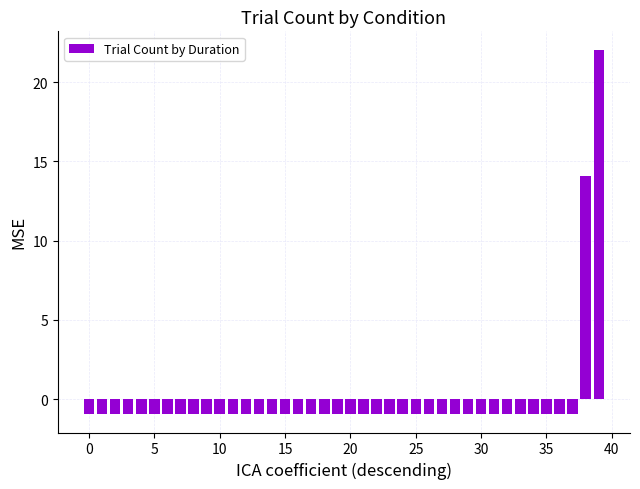

What is the maximum value shown in the chart?

22.1